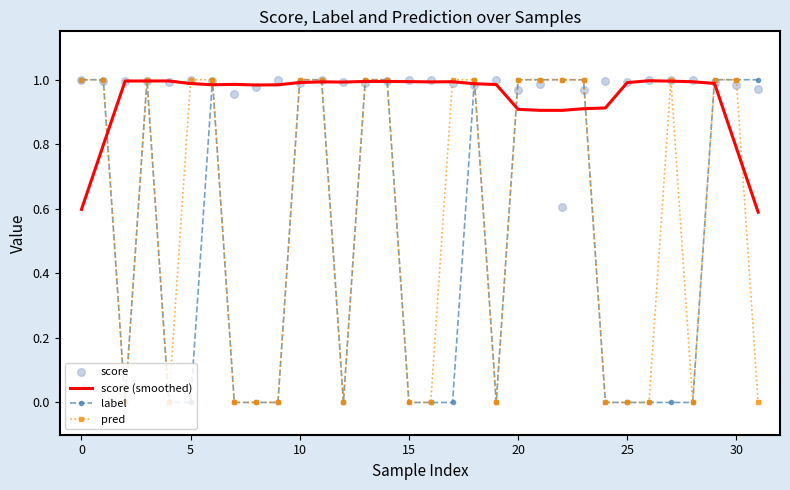

Is the value of score at 31 greater than the value of score (smoothed) at 11?

No